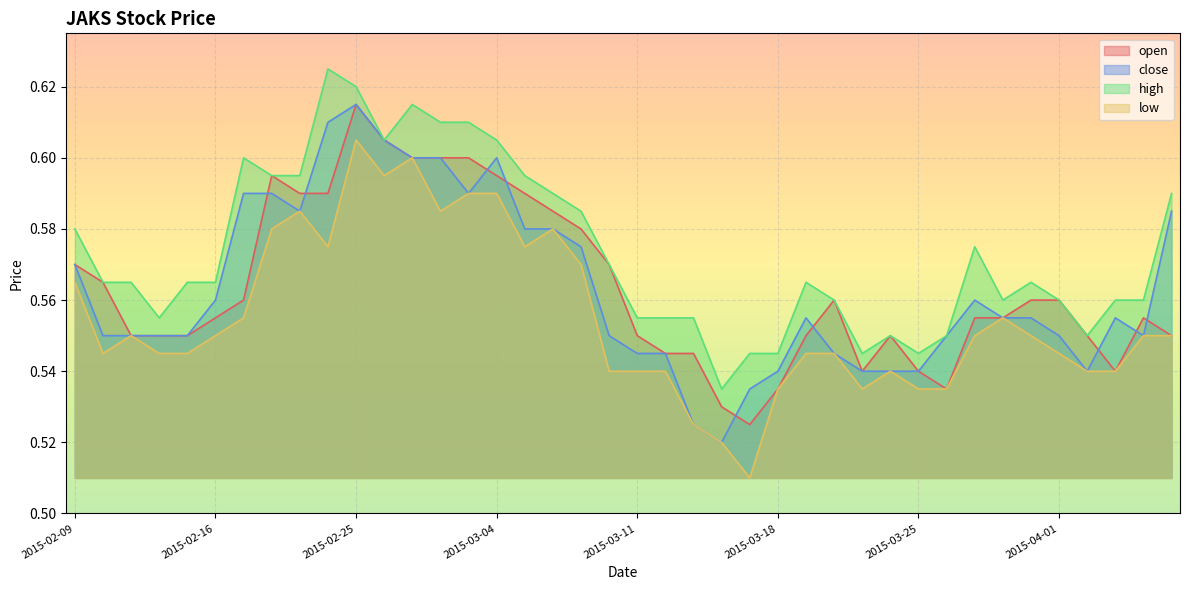

At which category does close reach its first local peak?

2015-02-25